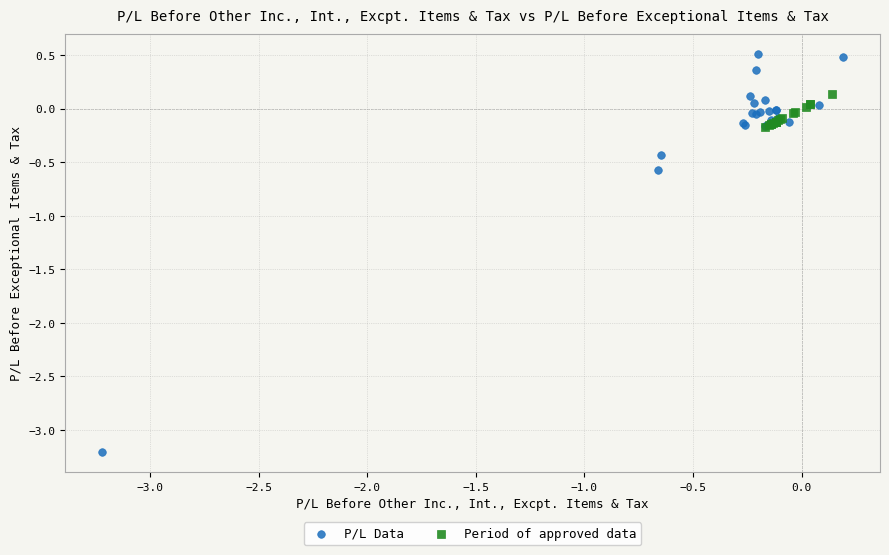

Which series contains the highest Y value?

P/L Data